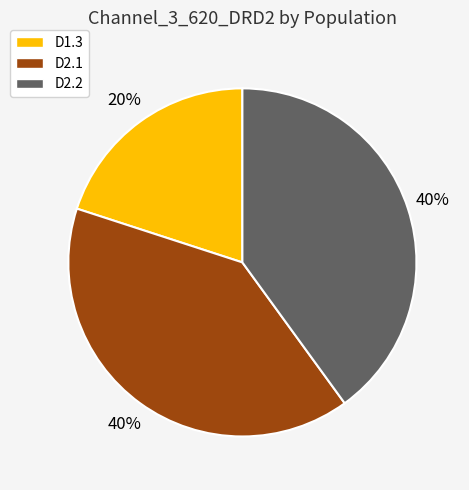

What is the smallest slice in the pie chart?

D1.3